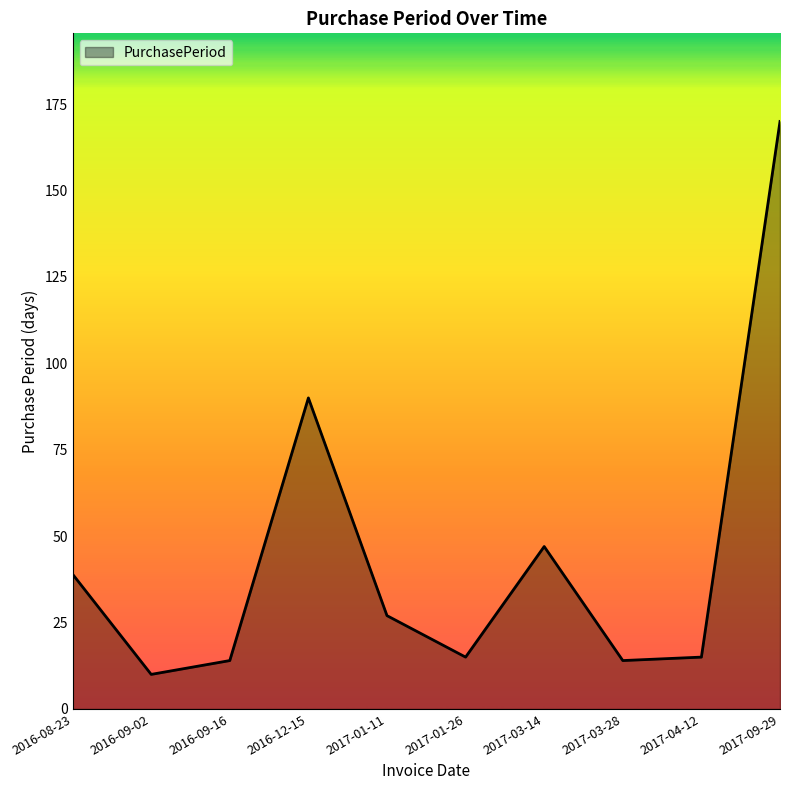

How many lines are shown in the chart?

1